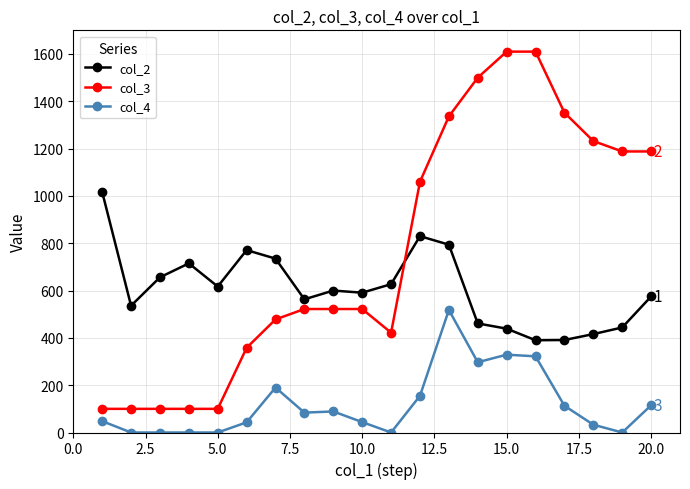

What are all the series names shown in the legend?

col_2, col_3, col_4